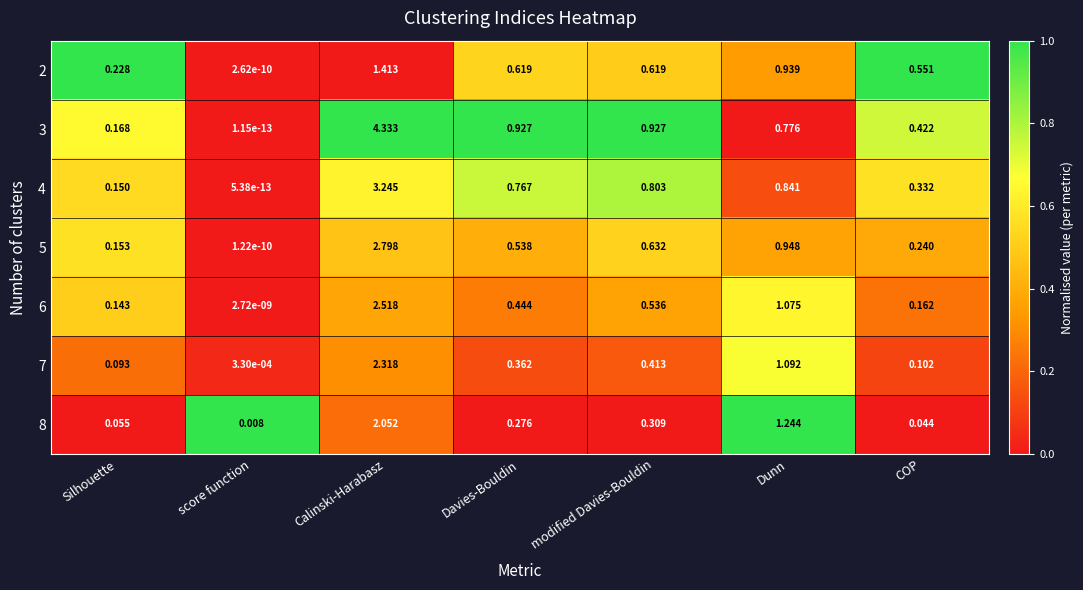

Which category has the lowest value across all series?

score function